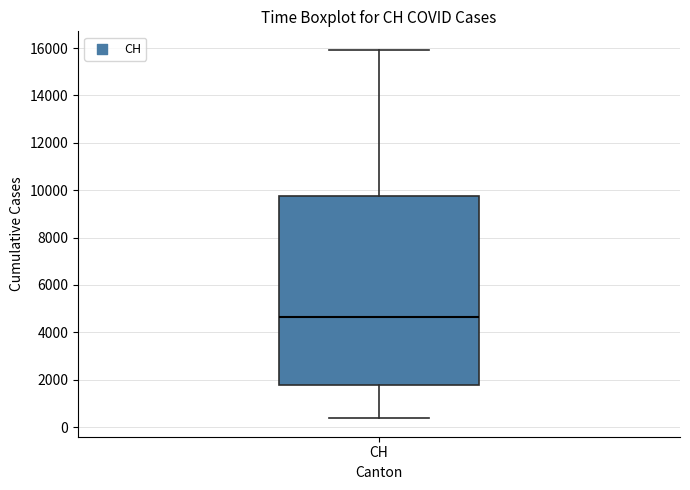

Read this box plot against the y-axis: the position of the median line, the range covered by the box, and the ends of both whiskers. The values are not printed on the chart, so give them approximately, as read against the axis.

median 4600, box 1800 to 9800, whiskers 400 to 16000